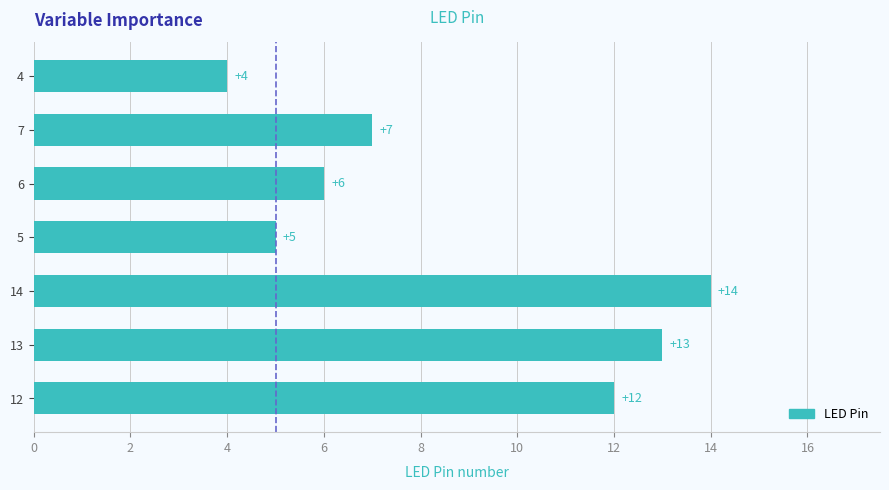

Rank the categories by value from lowest to highest.

4, 5, 6, 7, 12, 13, 14